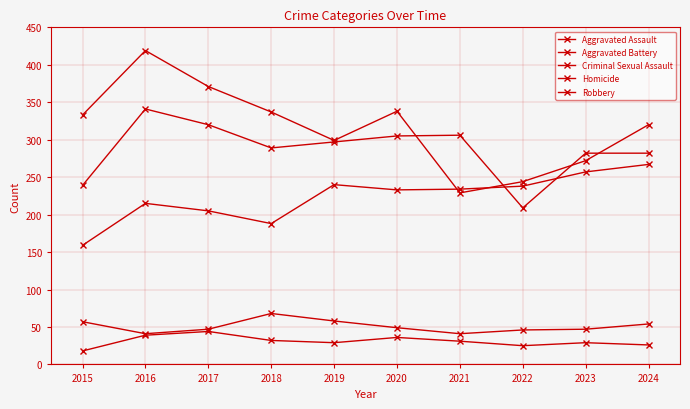

How many distinct data groups are displayed?

5